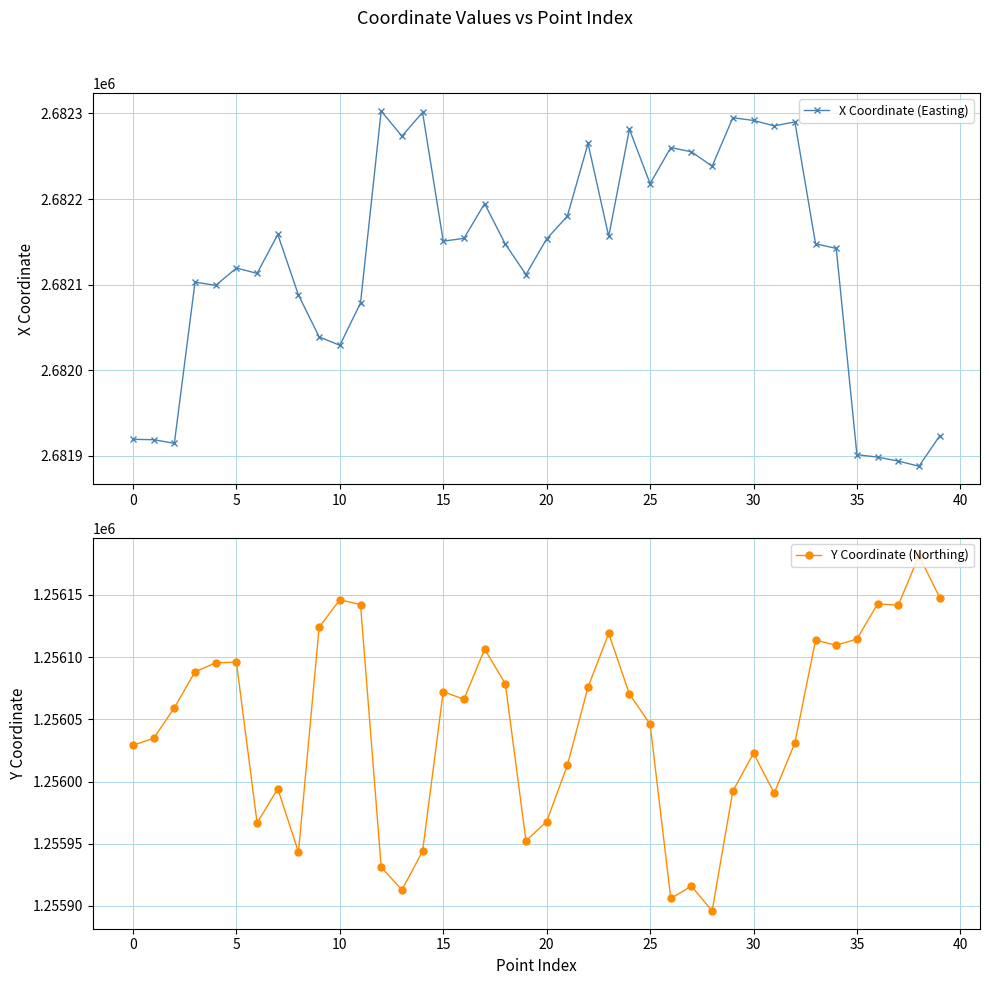

True or false: X Coordinate (Easting) has more than 1 points higher than both neighbors.

True